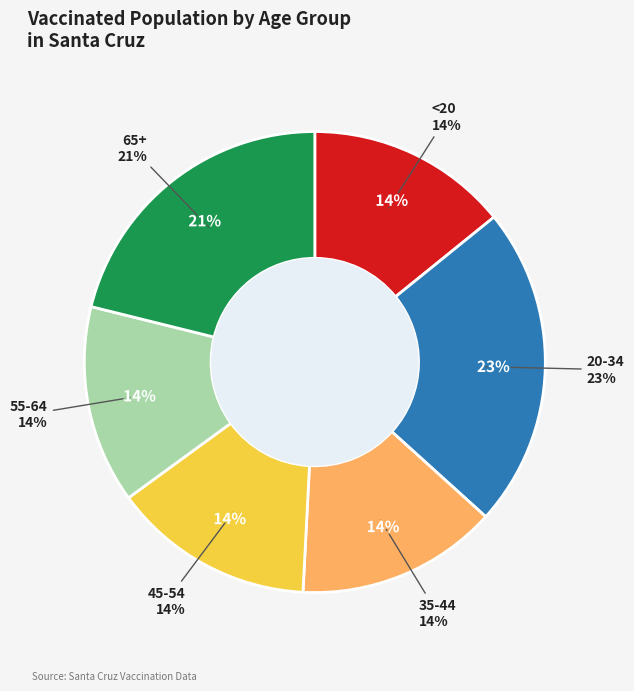

How many slices are in this pie chart?

6